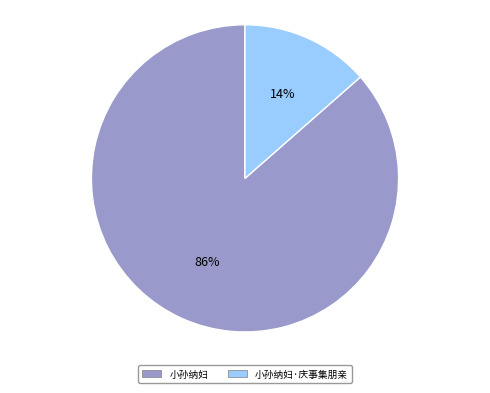

Rank the categories by value from lowest to highest.

小孙纳妇·庆事集朋亲, 小孙纳妇